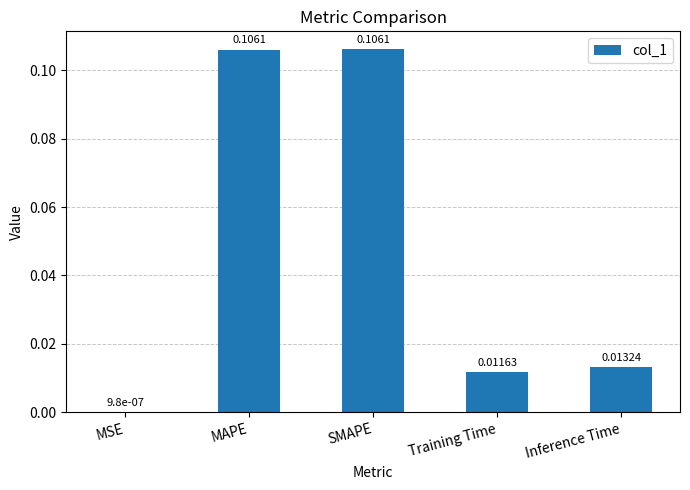

Which category has the highest value across all series?

SMAPE